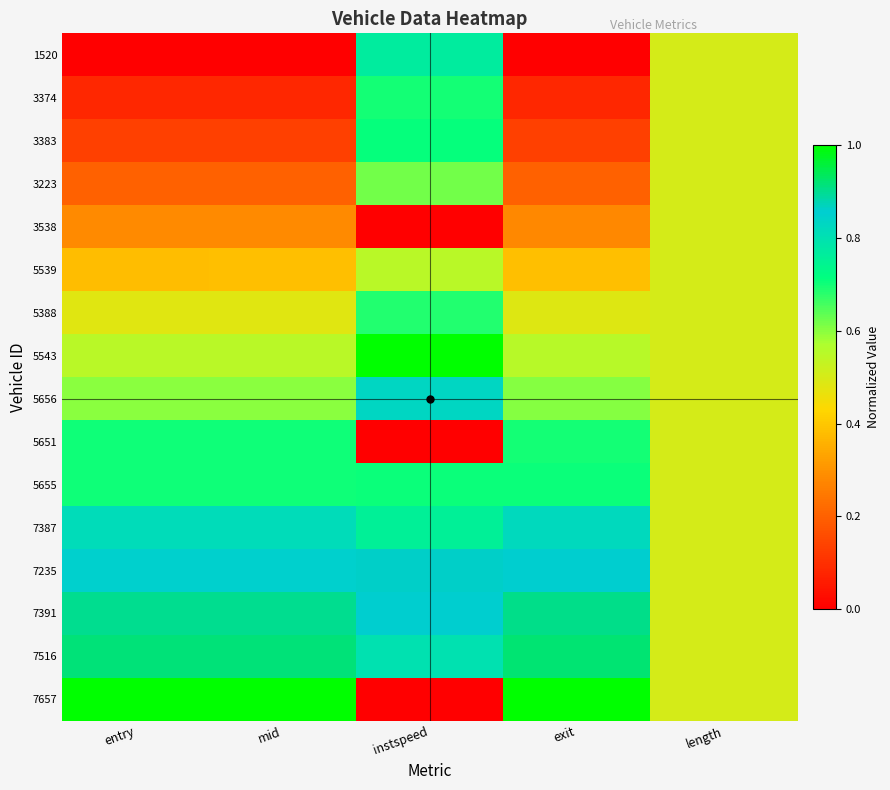

Reading right to left, extract all data points from this chart.

1520: length=0.5	exit=0.0	instspeed=0.8	mid=0.0	entry=0.0
3374: length=0.5	exit=0.1	instspeed=0.7	mid=0.1	entry=0.1
3383: length=0.5	exit=0.1	instspeed=0.7	mid=0.1	entry=0.1
3223: length=0.5	exit=0.2	instspeed=0.6	mid=0.2	entry=0.2
3538: length=0.5	exit=0.3	instspeed=0.0	mid=0.3	entry=0.3
5539: length=0.5	exit=0.4	instspeed=0.6	mid=0.4	entry=0.4
5388: length=0.5	exit=0.5	instspeed=0.7	mid=0.5	entry=0.5
5543: length=0.5	exit=0.6	instspeed=1.0	mid=0.5	entry=0.5
5656: length=0.5	exit=0.6	instspeed=0.8	mid=0.6	entry=0.6
5651: length=0.5	exit=0.7	instspeed=0.0	mid=0.7	entry=0.7
5655: length=0.5	exit=0.7	instspeed=0.7	mid=0.7	entry=0.7
7387: length=0.5	exit=0.8	instspeed=0.8	mid=0.8	entry=0.8
7235: length=0.5	exit=0.9	instspeed=0.9	mid=0.8	entry=0.8
7391: length=0.5	exit=0.9	instspeed=0.9	mid=0.9	entry=0.9
7516: length=0.5	exit=0.9	instspeed=0.8	mid=0.9	entry=0.9
7657: length=0.5	exit=1.0	instspeed=0.0	mid=1.0	entry=1.0